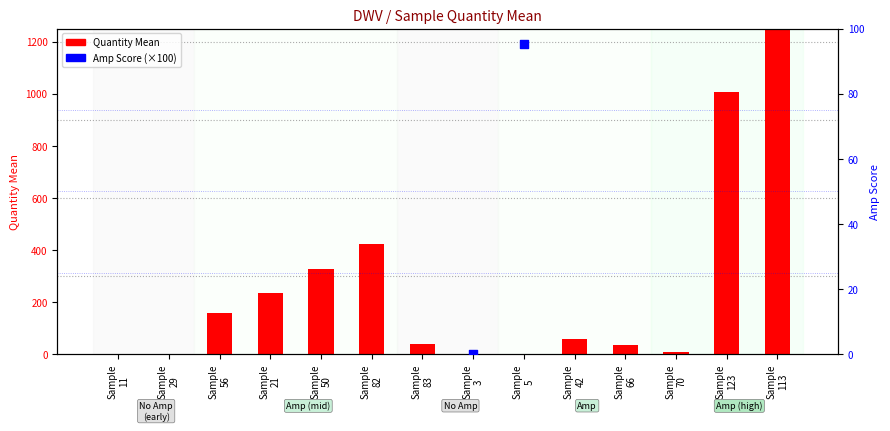

Which series contains the lowest Y value?

Amp Score (×100)